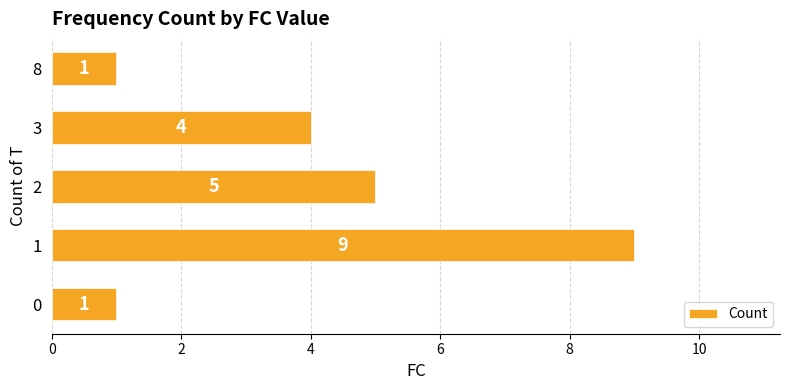

Reading bottom to top, what are all the values shown in this chart?

1	9	5	4	1